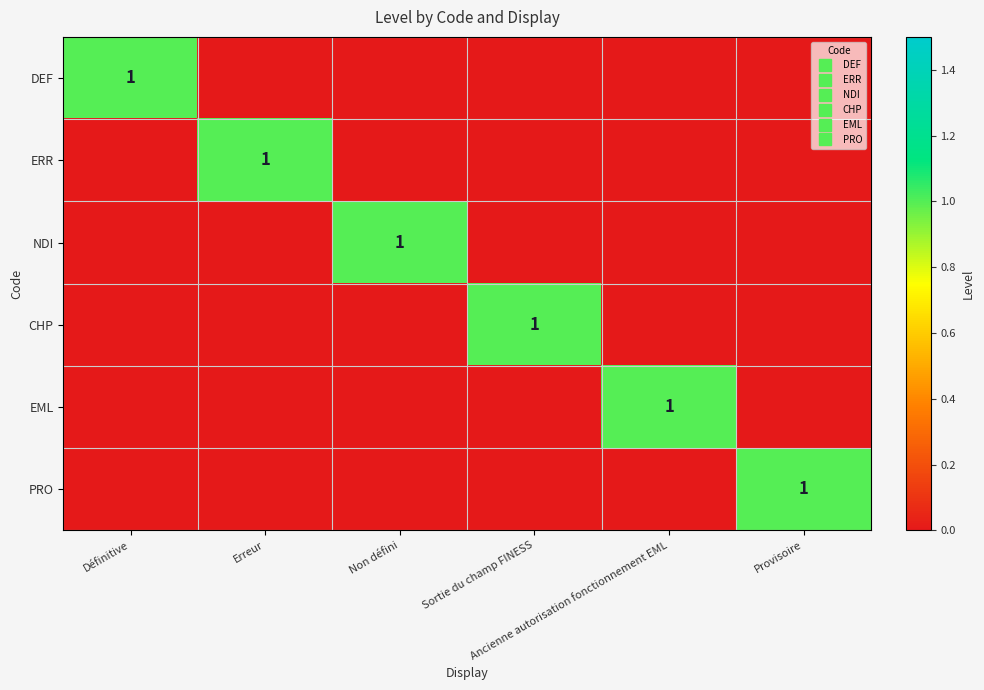

Which category has the lowest value in the ERR series?

Définitive